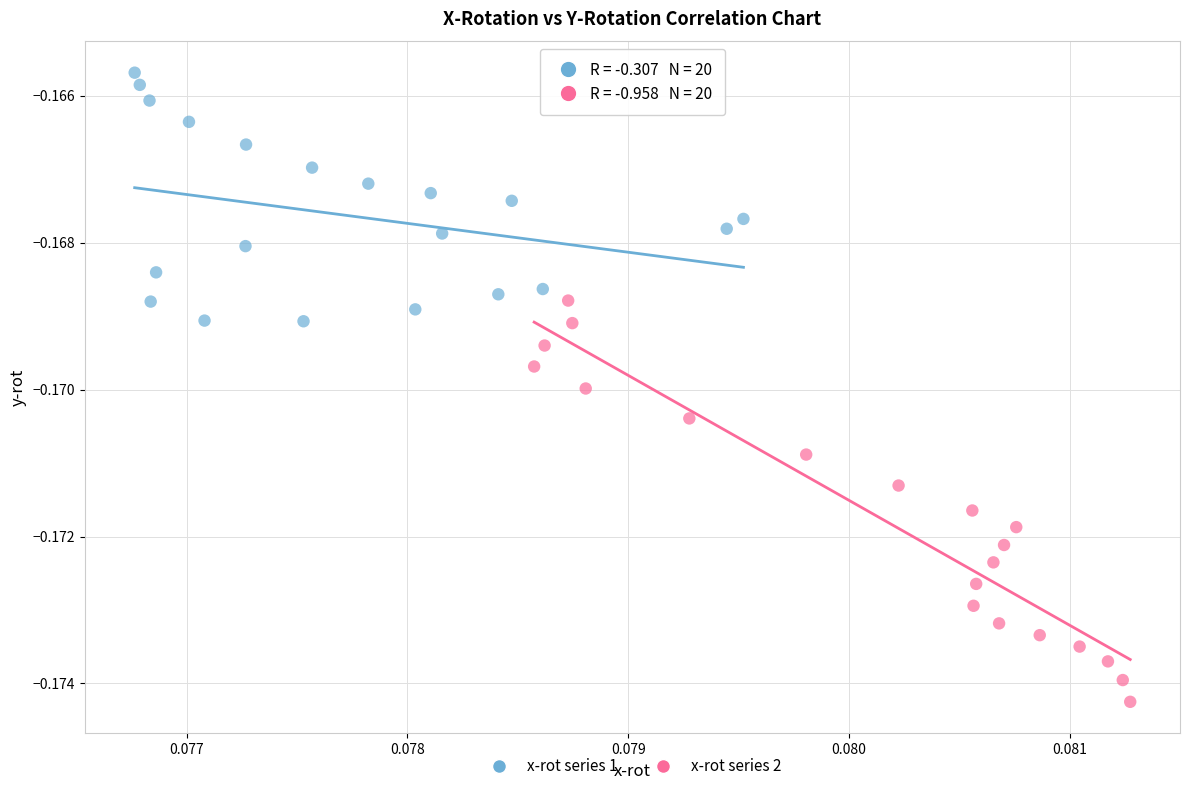

What are all the series names shown in the legend?

x-rot series 1, x-rot series 2